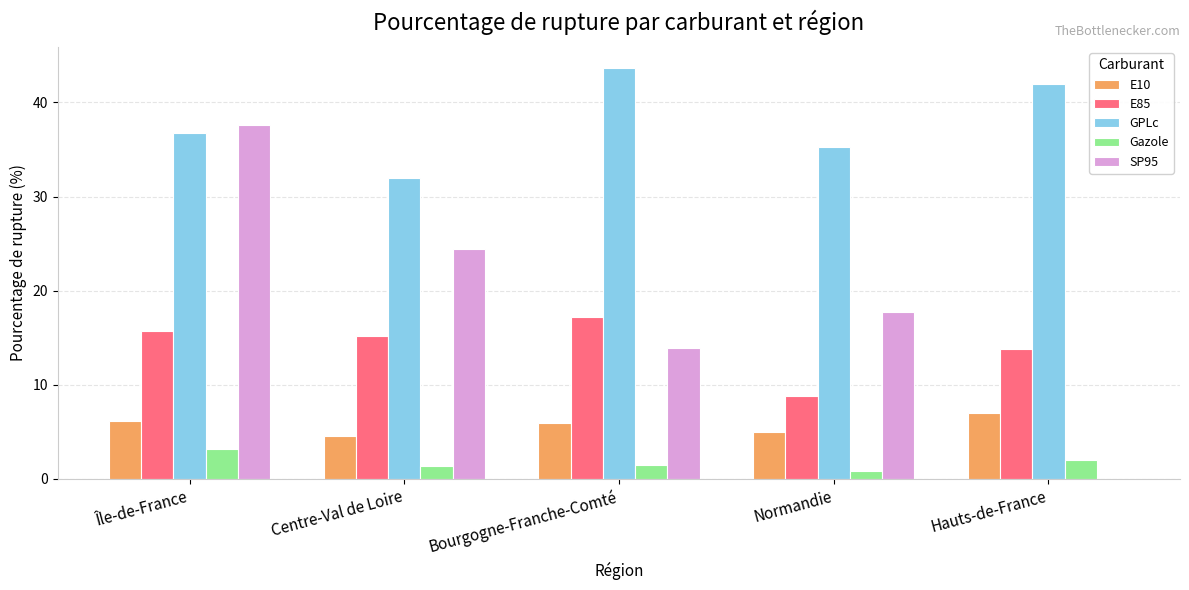

Count the number of data series in this chart.

5